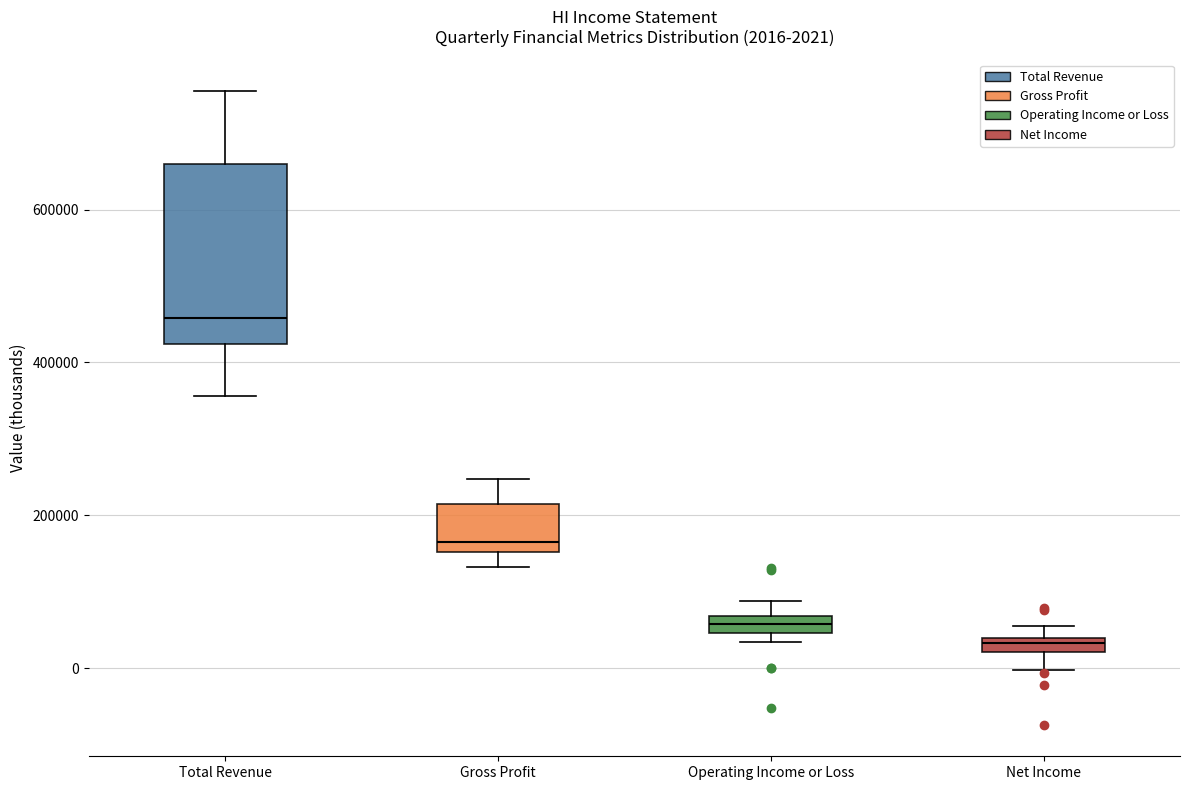

Comparing the boxes themselves (not the whiskers), which one is the tallest?

Total Revenue